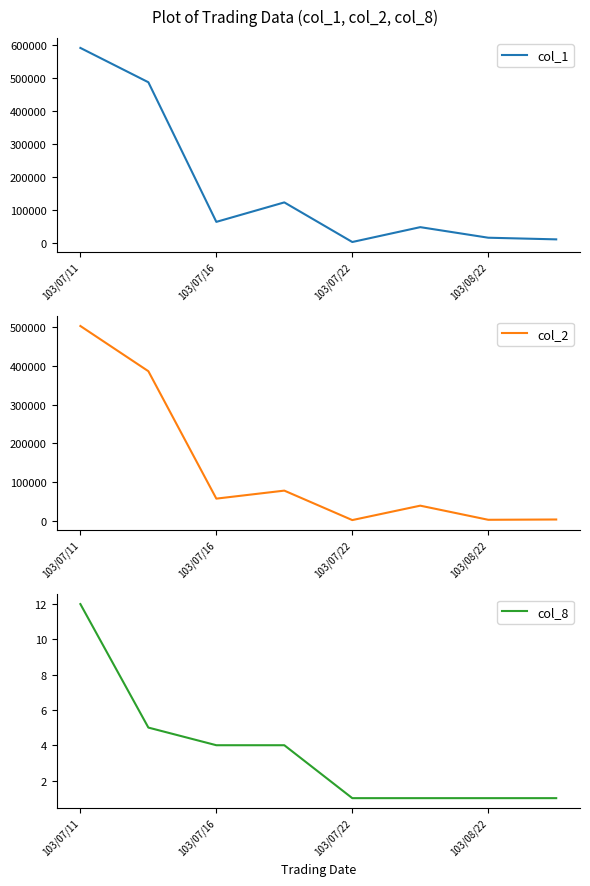

Which category has the highest value in the col_1 series?

103/07/11